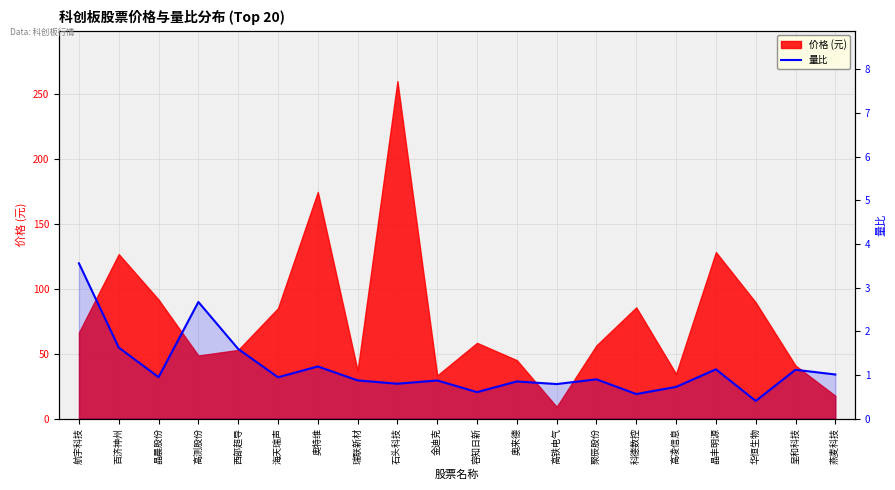

How many lines are shown in the chart?

1